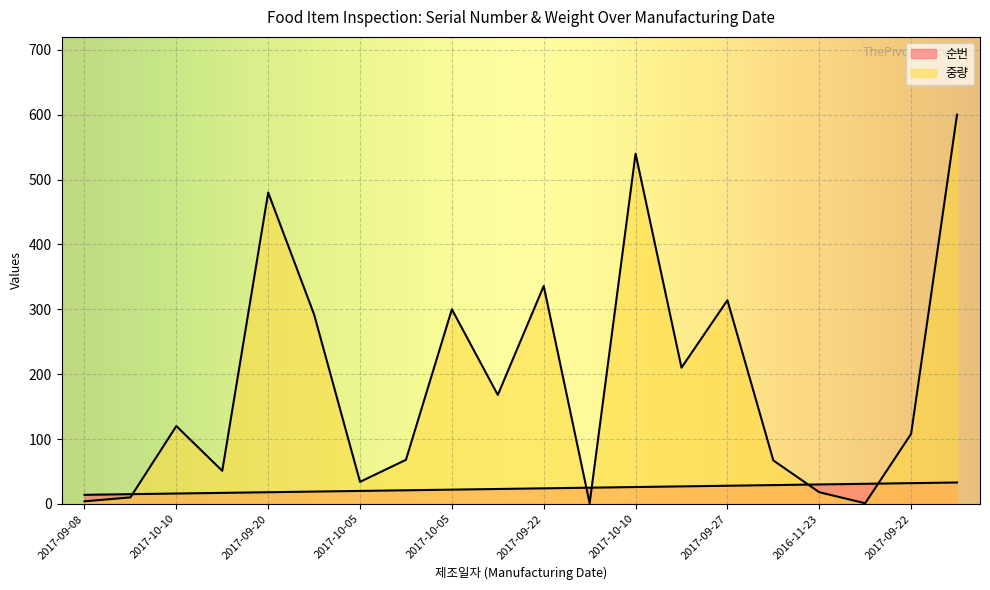

Is it true that 중량 equals 68 at 2017-10-06?

True